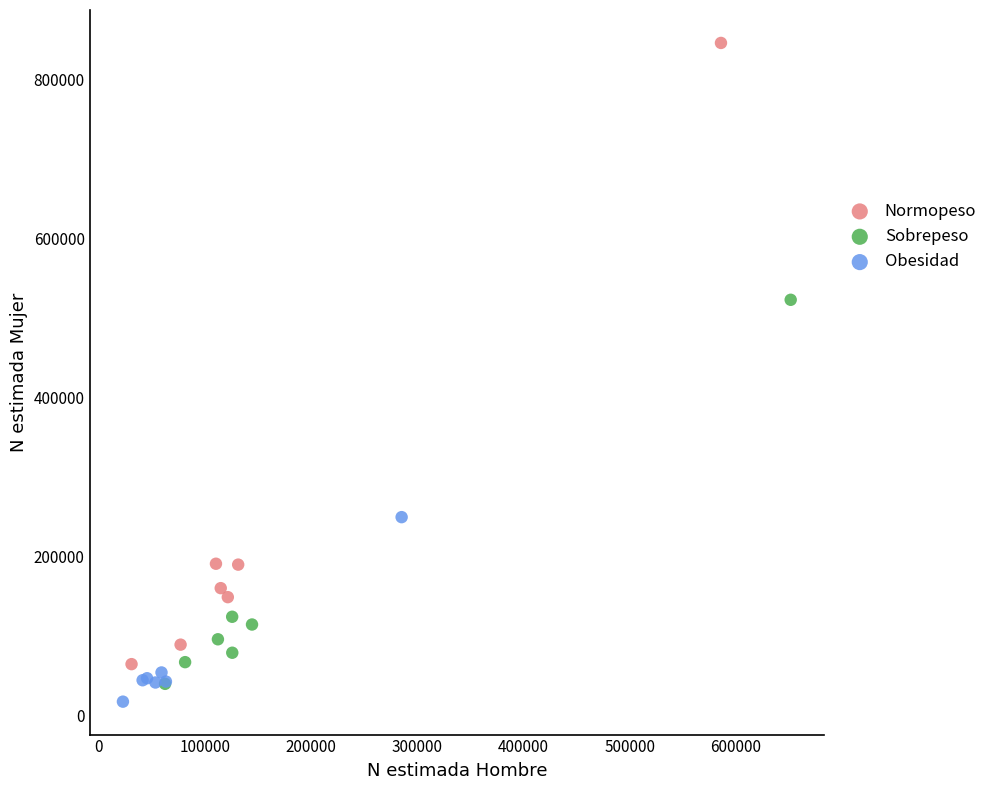

Which series reaches the maximum Y coordinate?

Normopeso